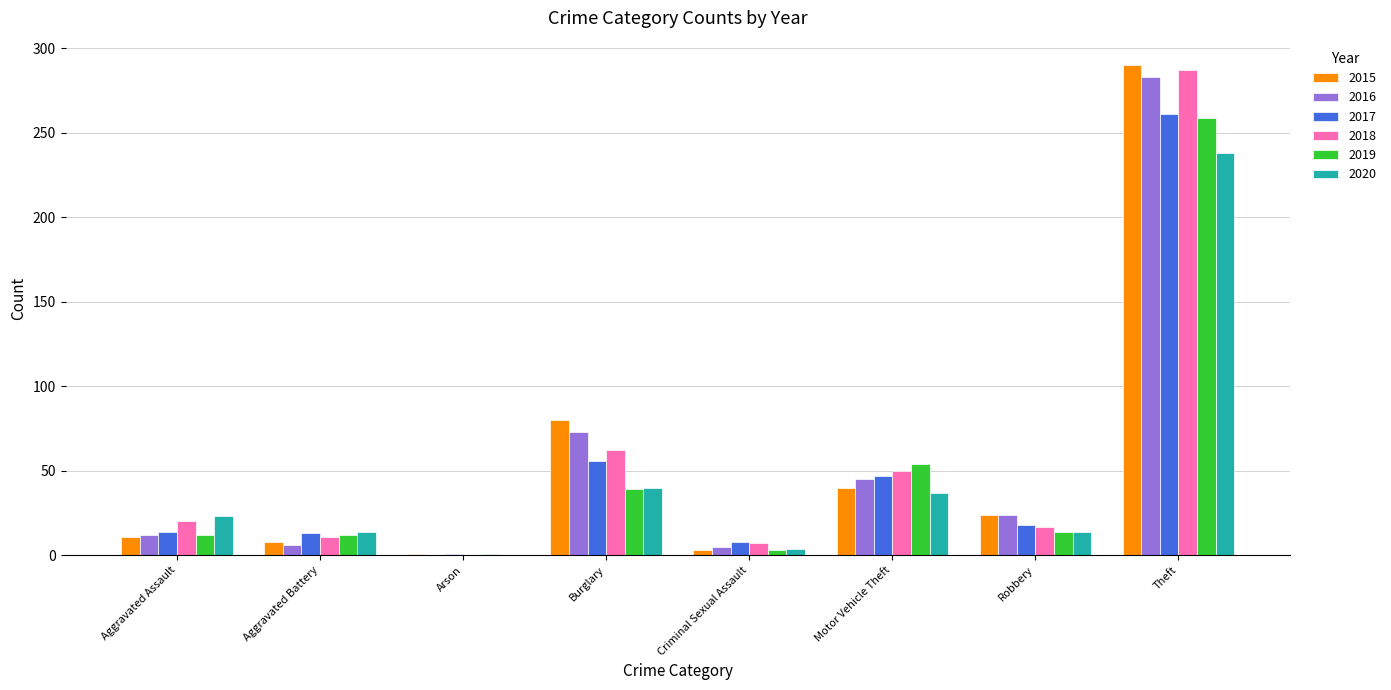

The 2018 series shows 34 at Aggravated Assault. True or false?

False